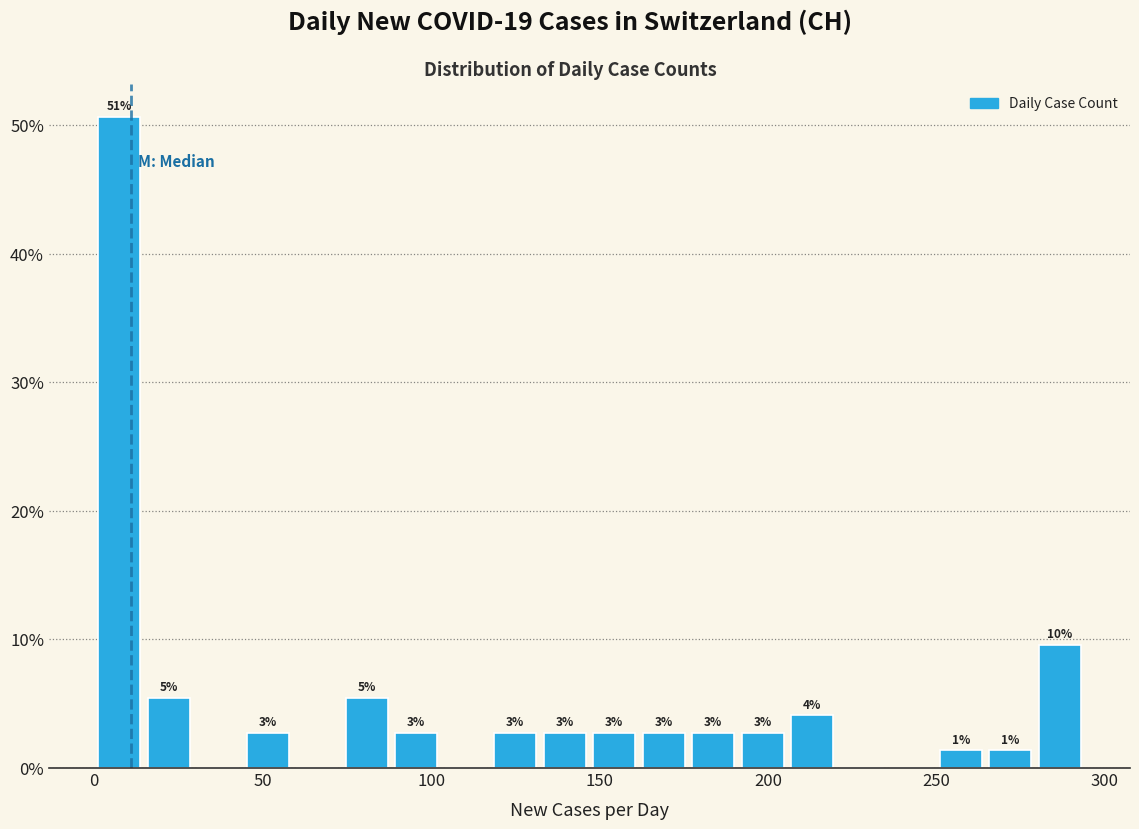

Around what value on the x-axis is the tallest bar? Give the approximate position of its centre, as read against the axis.

5